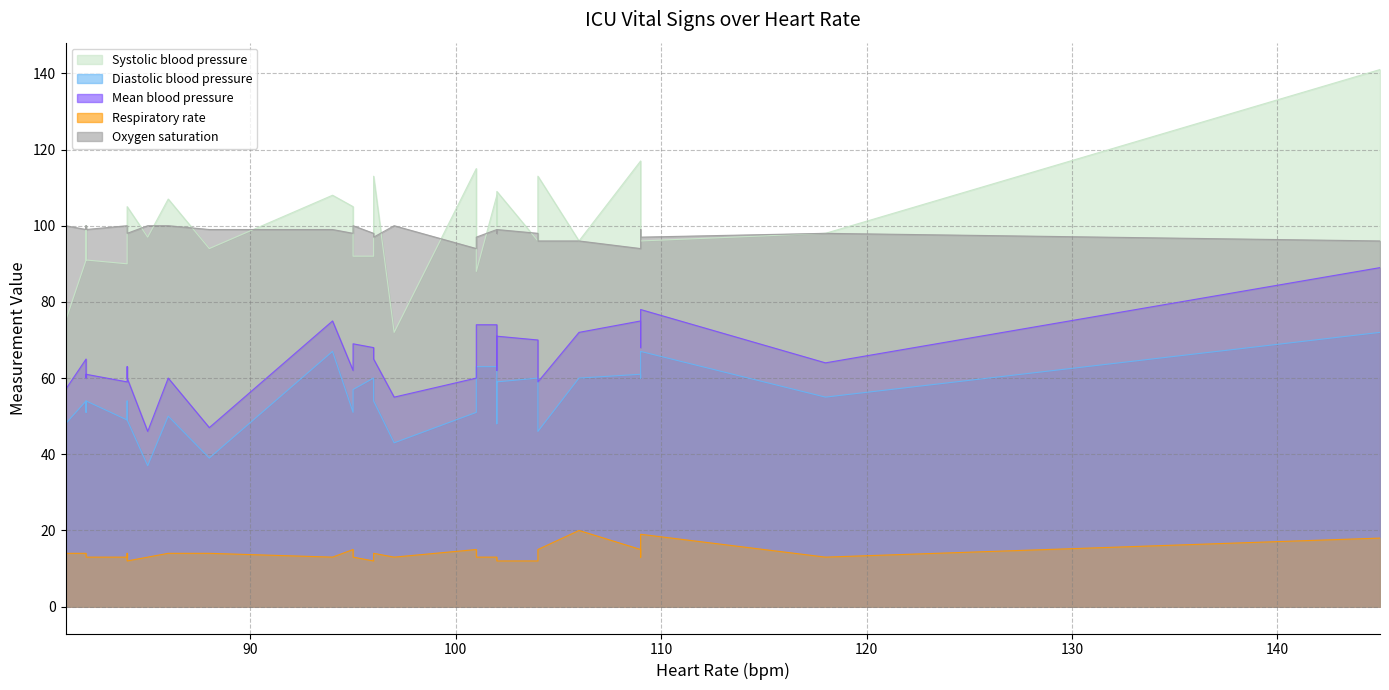

List the series in order of their peak value, lowest first.

Respiratory rate, Diastolic blood pressure, Mean blood pressure, Oxygen saturation, Systolic blood pressure